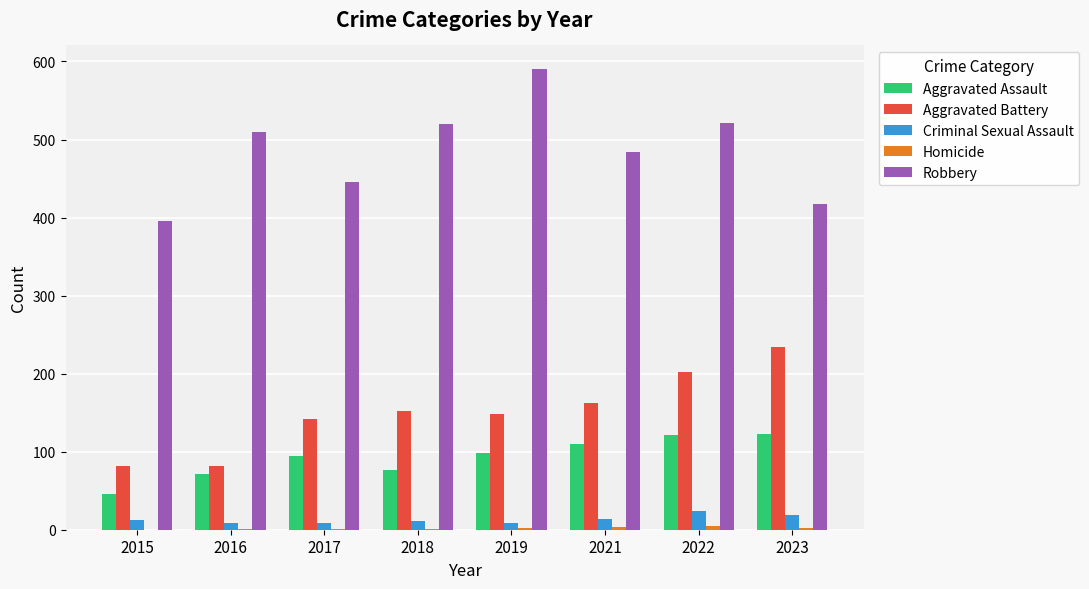

Which series has the largest total across all categories?

Robbery